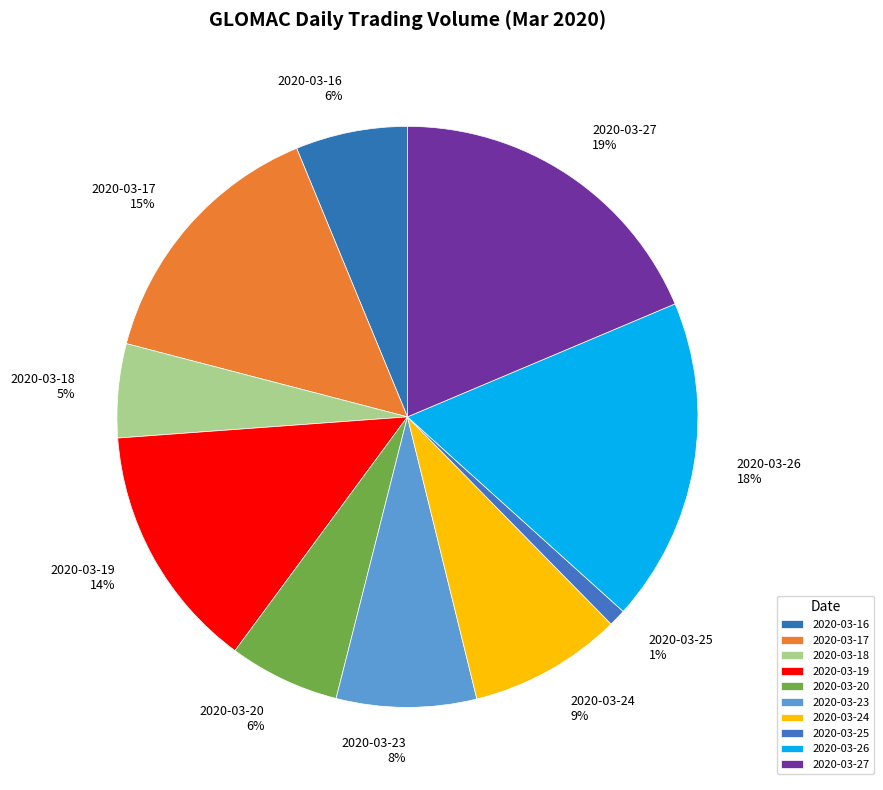

How many segments does this pie chart have?

10